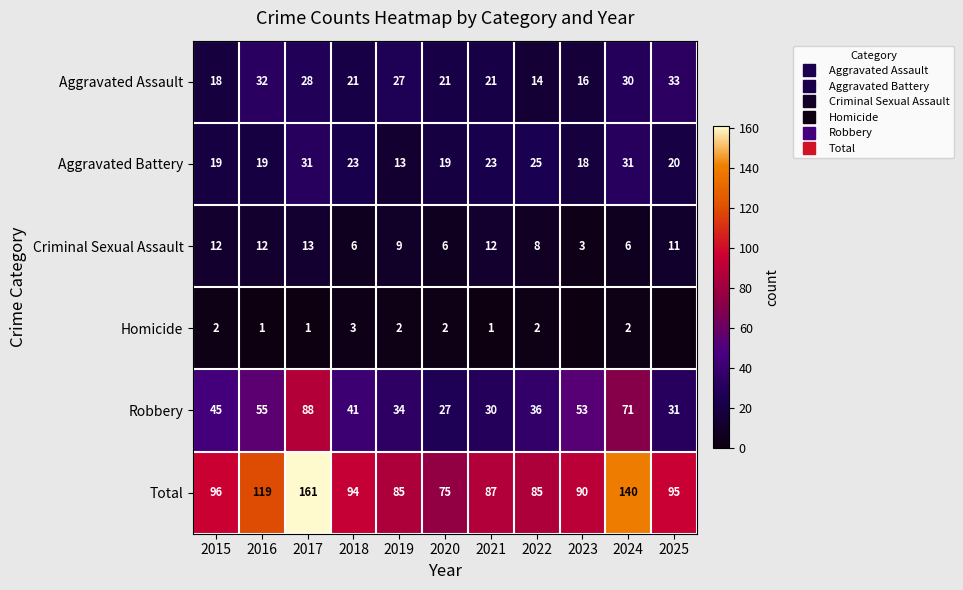

Where is Total nearest to the value 118?

2016